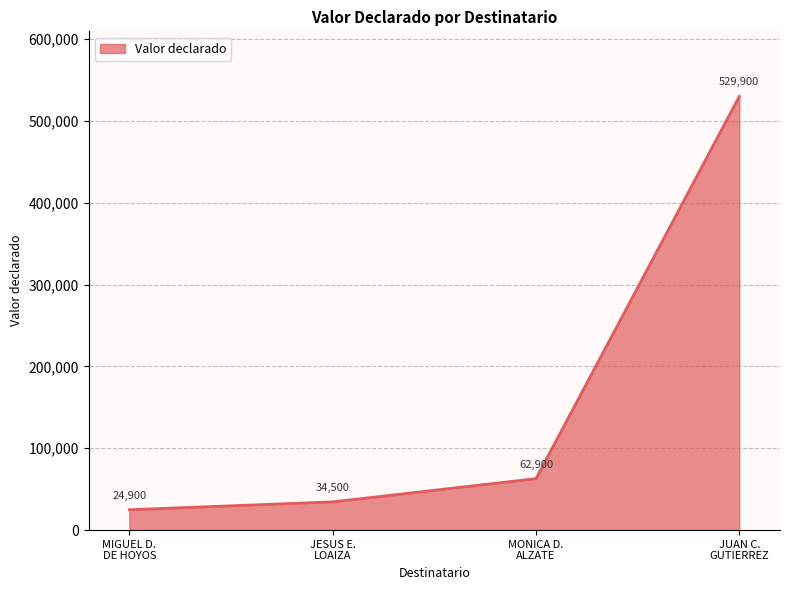

What is the smallest value displayed?

24900